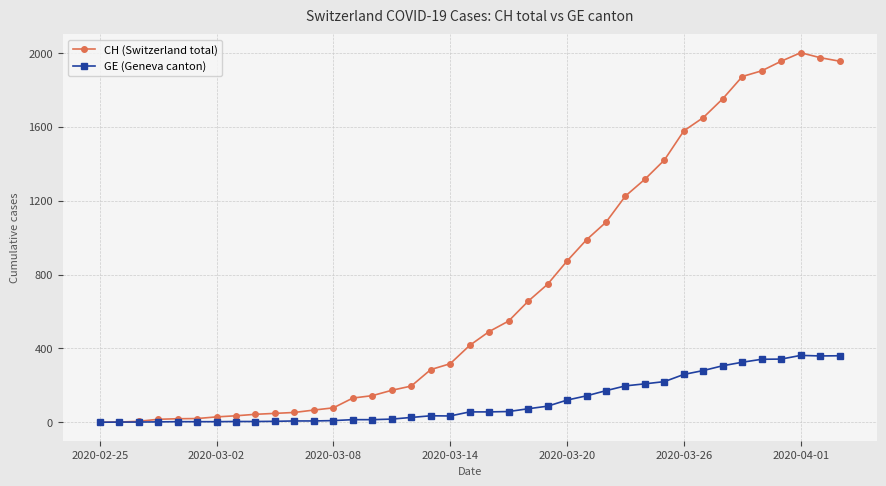

How many data points in CH (Switzerland total) are less than 416?

19